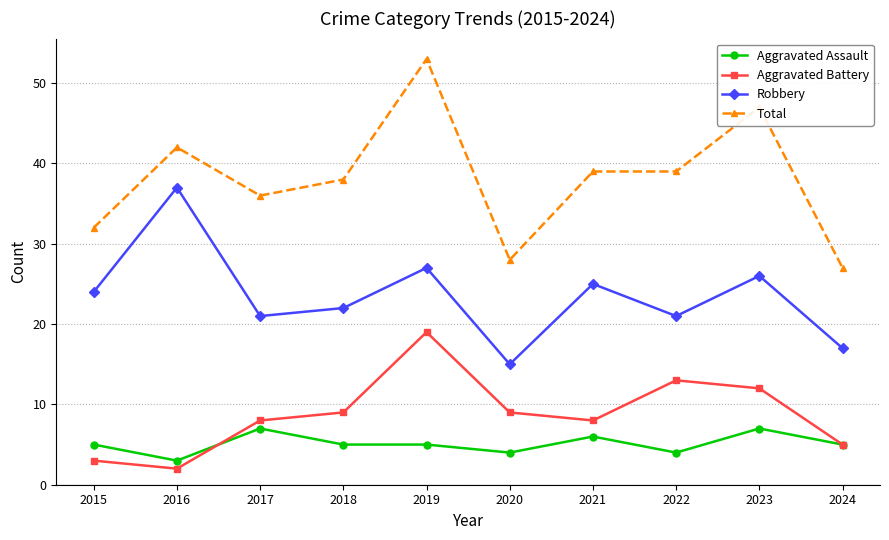

What is the spread (max minus min) of values at 2021?

33